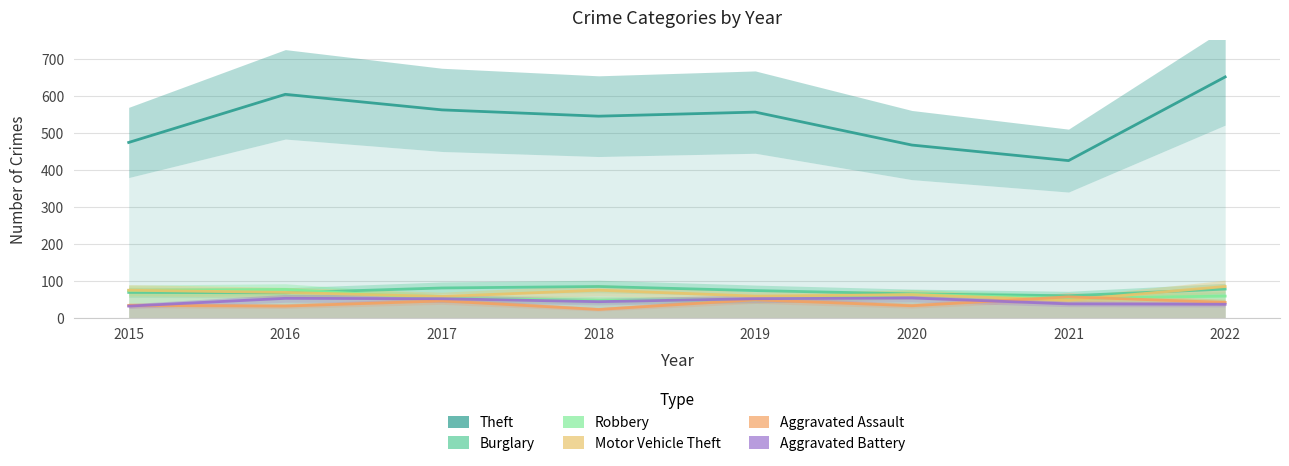

Which series changed the most between 2017 and 2018?

Aggravated Assault